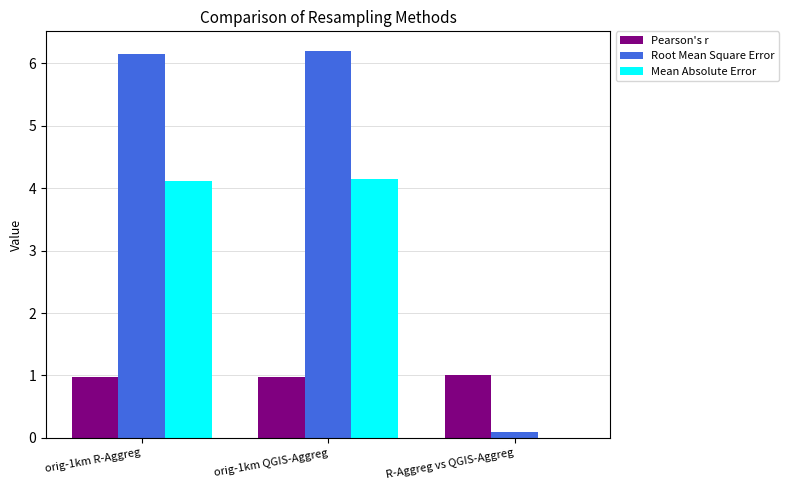

The Pearson's r series shows 1.0 at R-Aggreg vs QGIS-Aggreg. True or false?

True